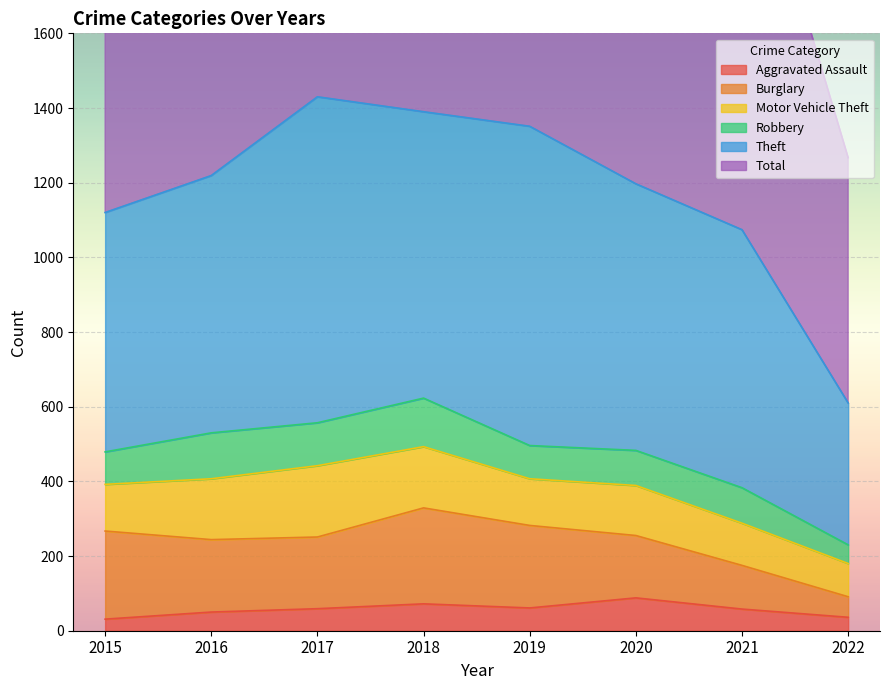

Is it true that Motor Vehicle Theft equals 174 at 2021?

False